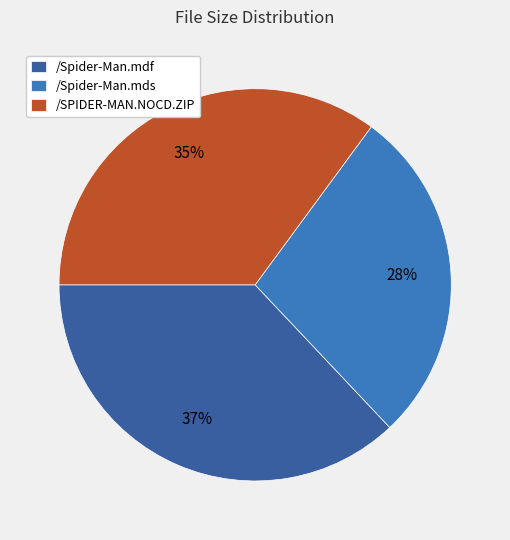

Approximately how many times larger is the value at /Spider-Man.mdf compared to /SPIDER-MAN.NOCD.ZIP?

1.1